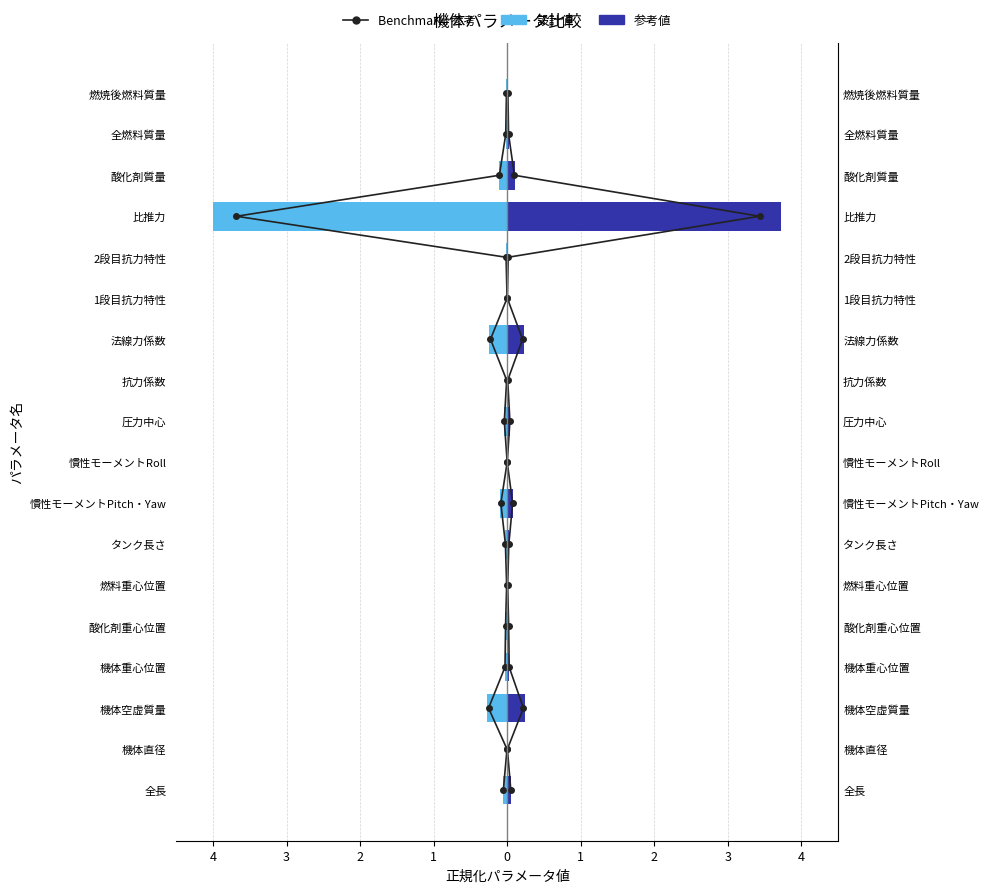

Is the value of Benchmark: 参考 at 4 greater than the value of 参考値 at 15?

No